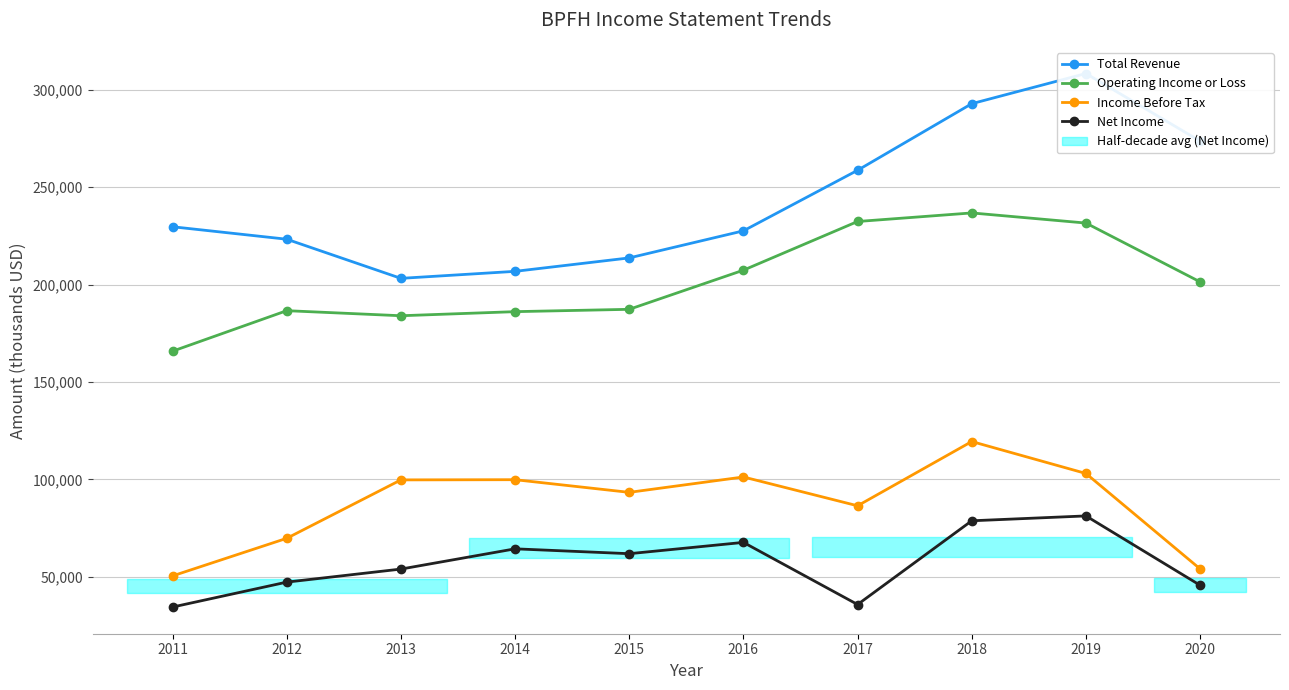

The value of Total Revenue at 2013 is 85974. True or false?

False